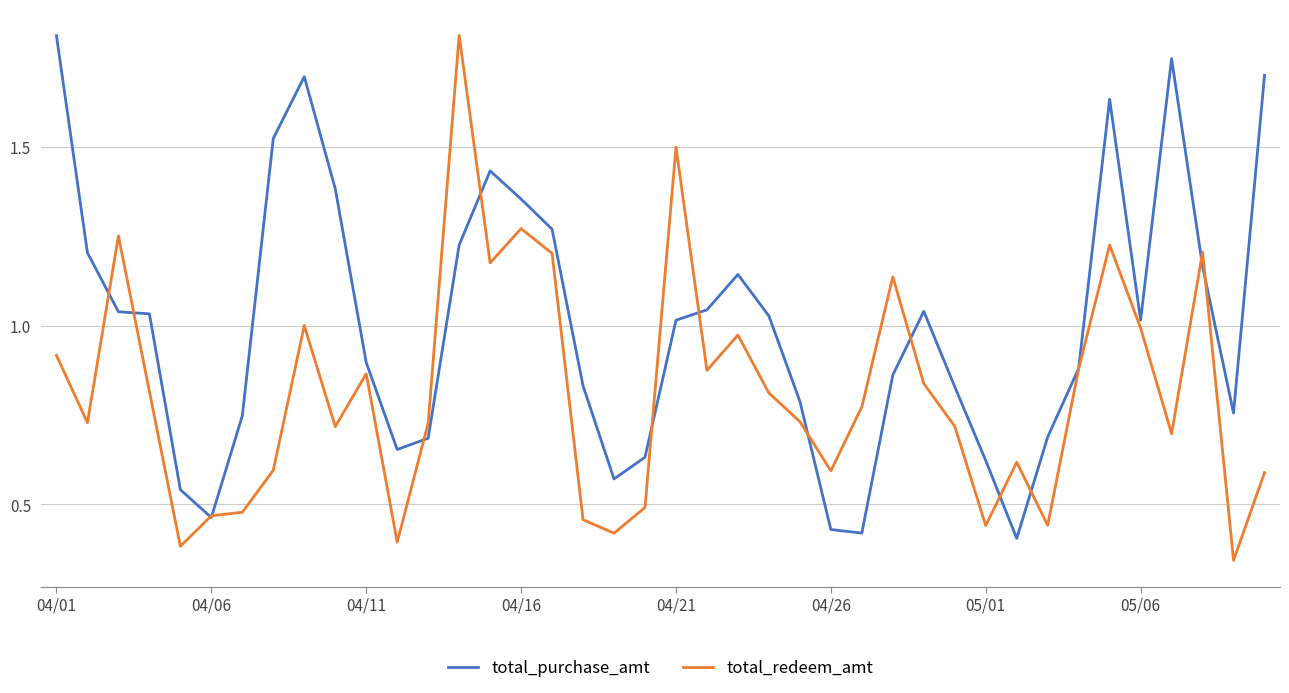

What is the maximum value shown in the chart?

1.8